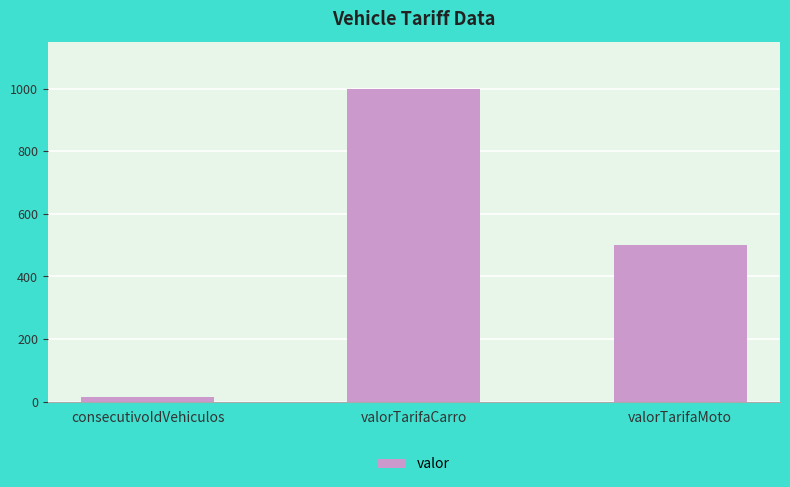

How many bars are there in total?

3